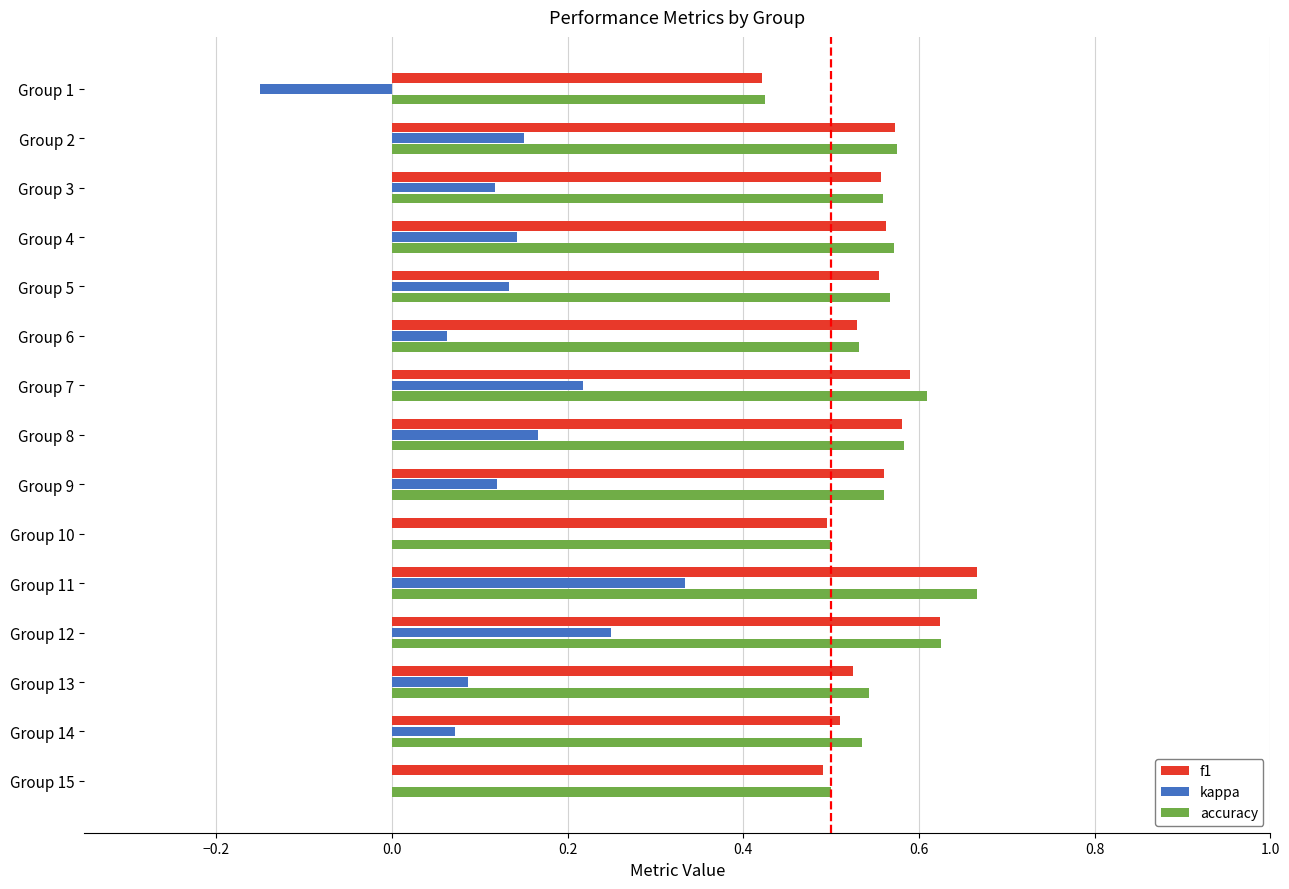

What is the total value across all series at Group 10?

1.0